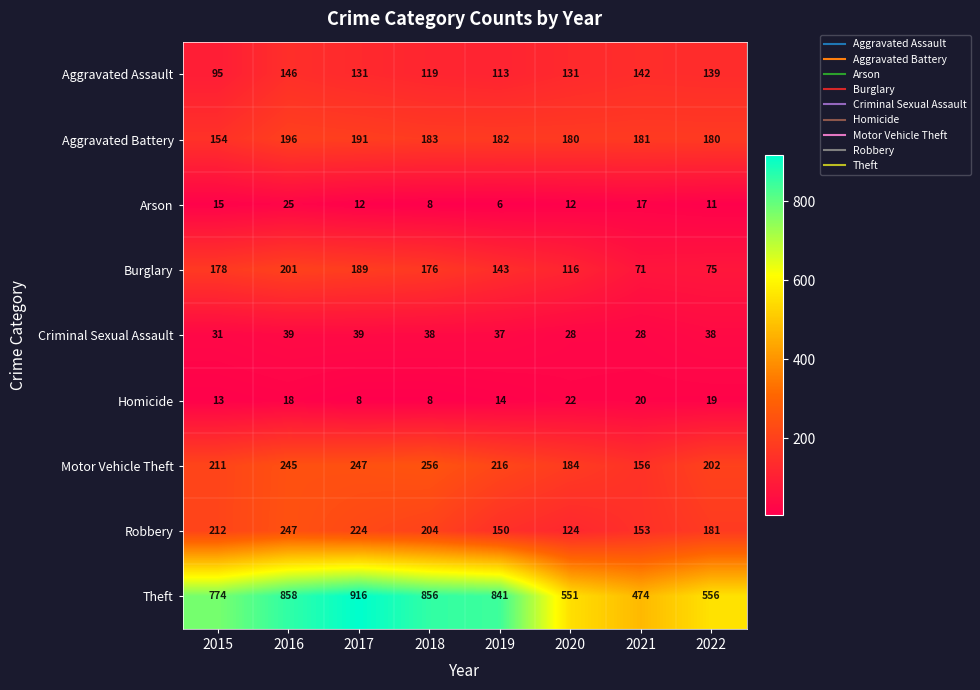

True or false: Motor Vehicle Theft has a value of 211 at 2015.

True